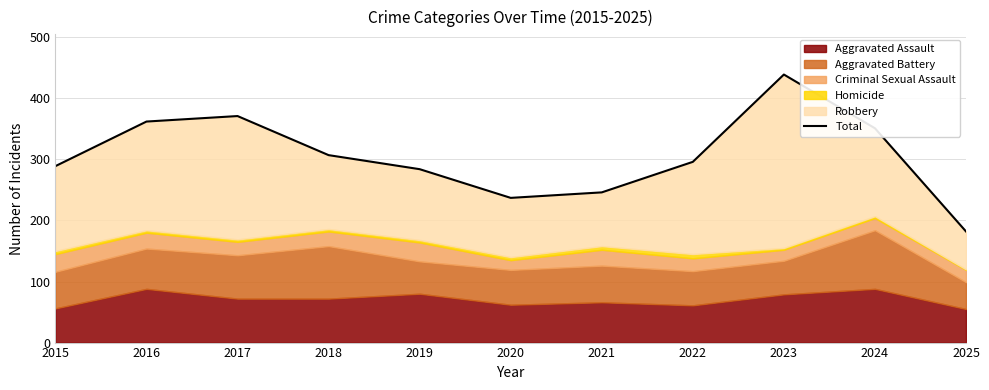

How many lines are shown in the chart?

1